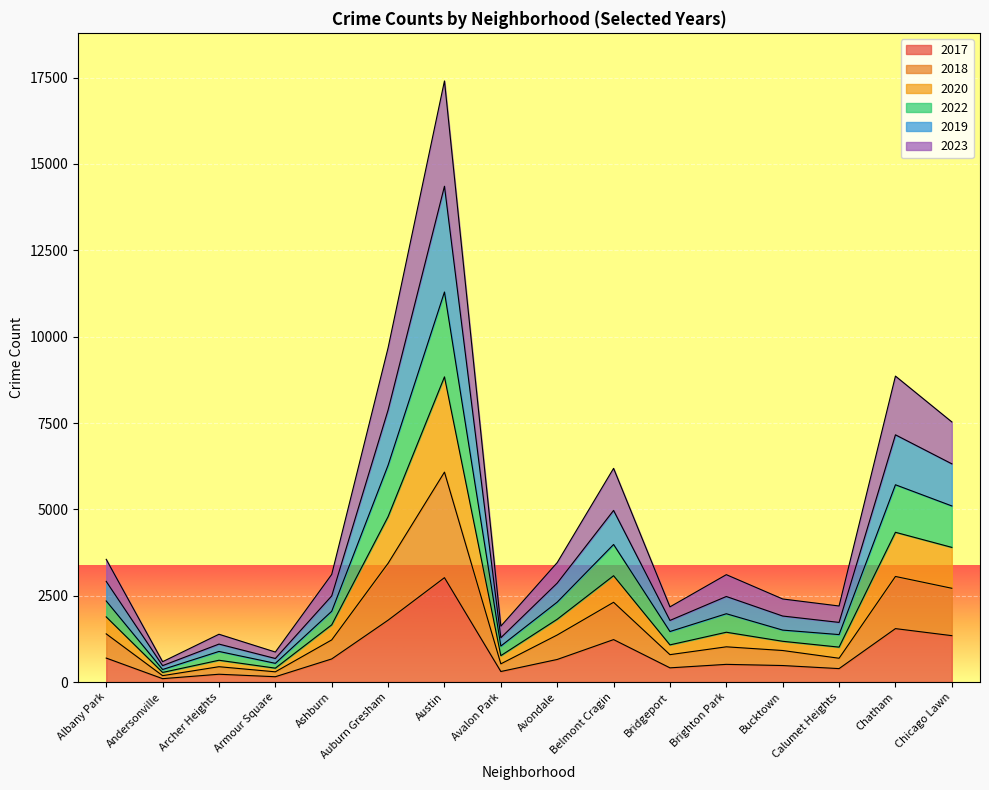

Where is the first local minimum for 2018?

Andersonville